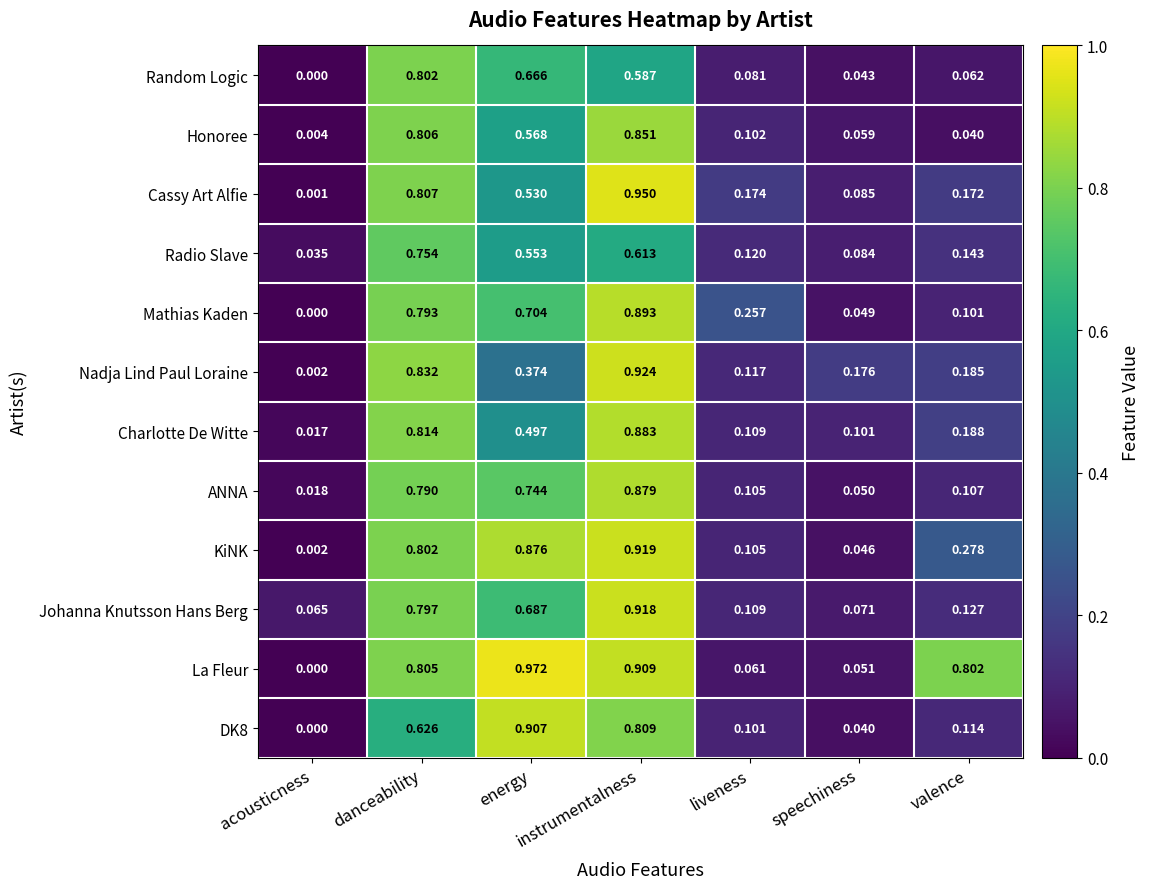

Between instrumentalness and liveness, which series saw the biggest shift?

La Fleur